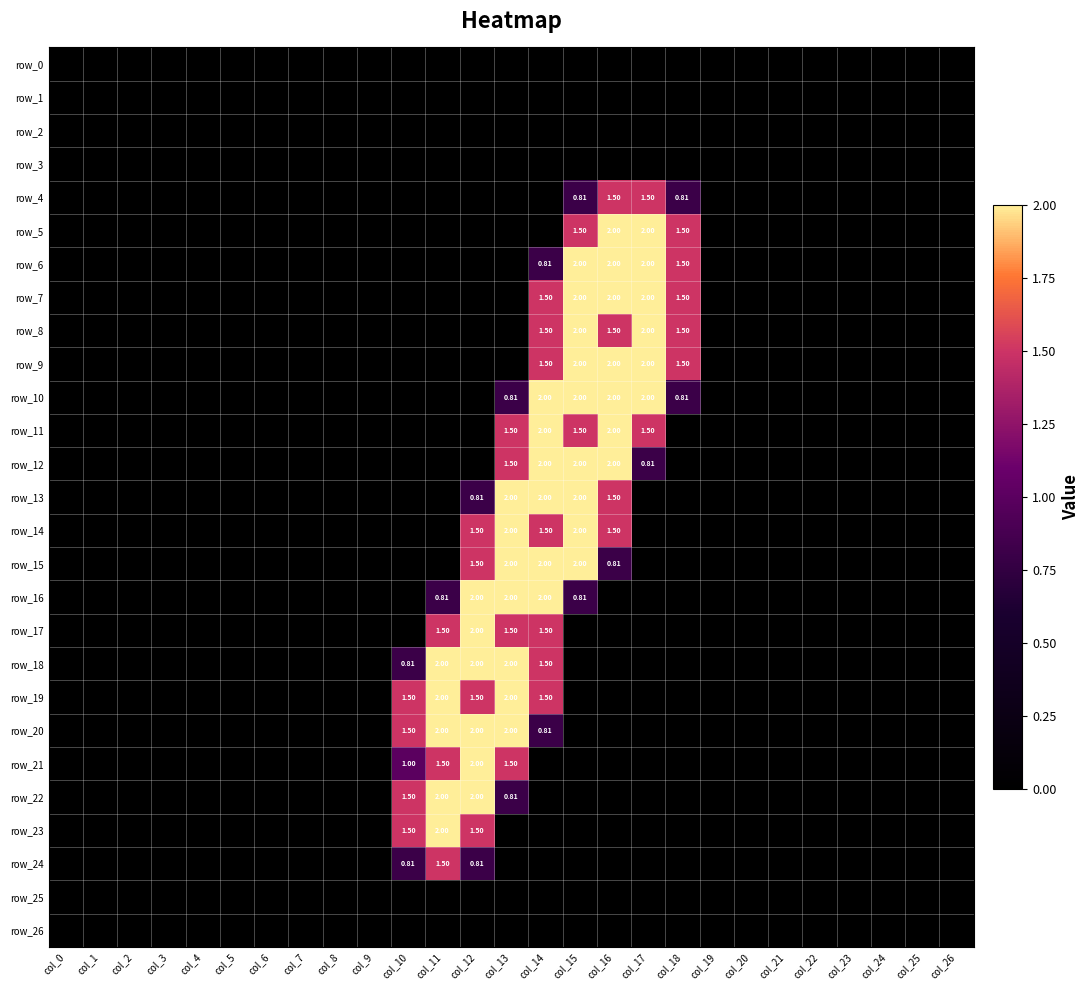

Rank the categories by row_1 value from highest to lowest.

col_0, col_1, col_2, col_3, col_4, col_5, col_6, col_7, col_8, col_9, col_10, col_11, col_12, col_13, col_14, col_15, col_16, col_17, col_18, col_19, col_20, col_21, col_22, col_23, col_24, col_25, col_26